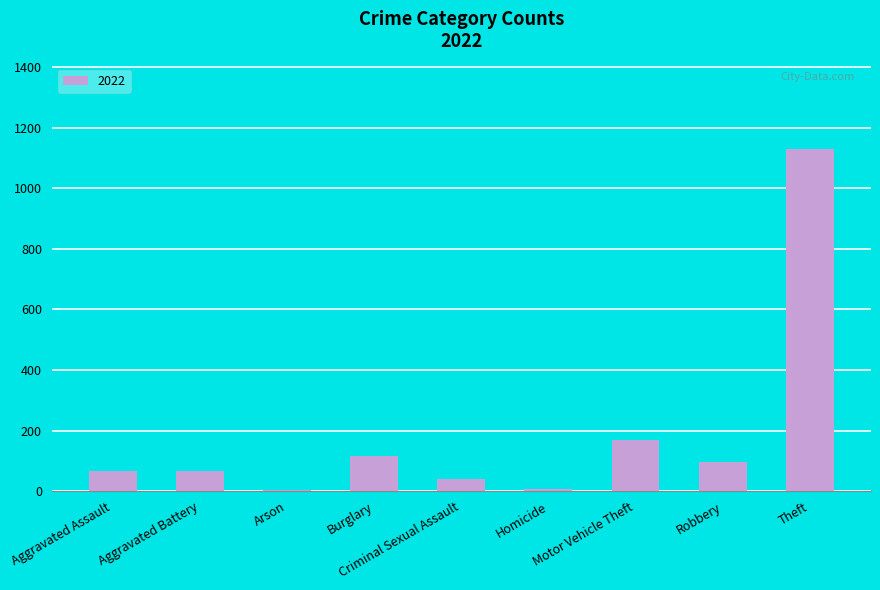

What is the greatest value displayed?

1129